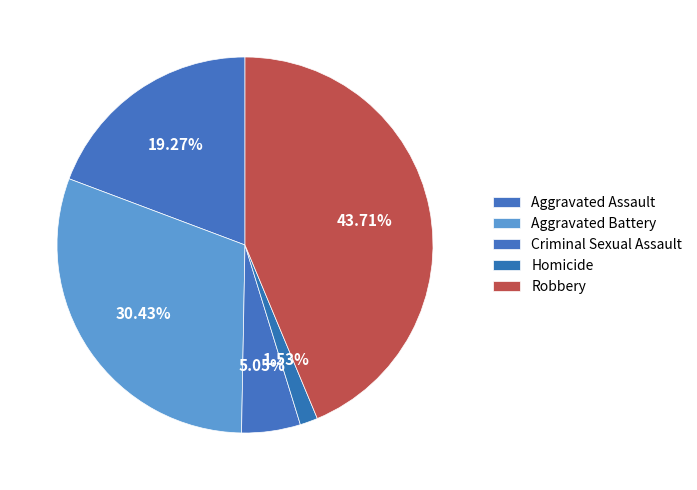

To the nearest percent, what is the difference between the Robbery and Aggravated Battery slice percentages?

13%